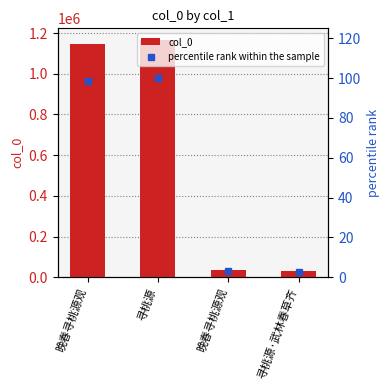

Is the value of col_0 at 寻桃源 greater than the value of percentile rank within the sample at 寻桃源?

Yes